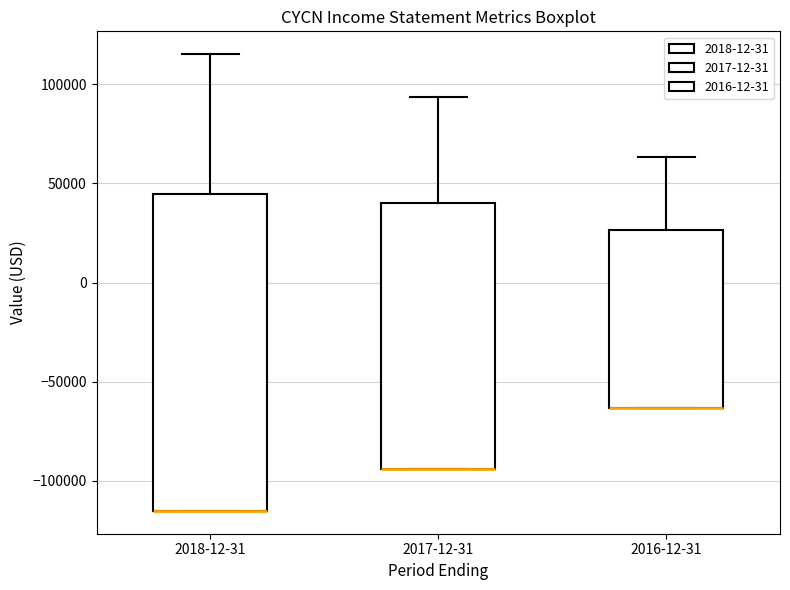

Where does the upper whisker of the box for 2017-12-31 end on the y-axis? The values are not printed on the chart, so give them approximately, as read against the axis.

95000